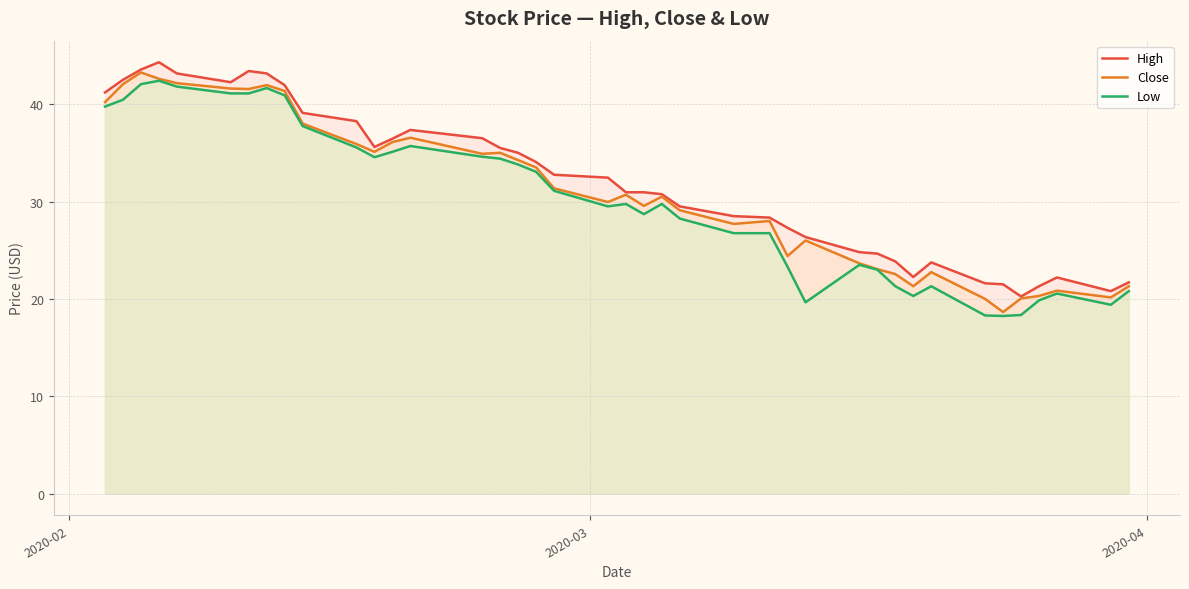

How many categories are shown in the chart?

40